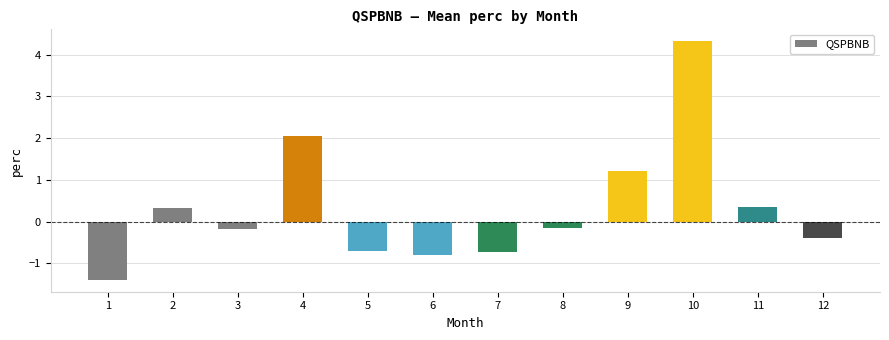

What is the average value?

0.3